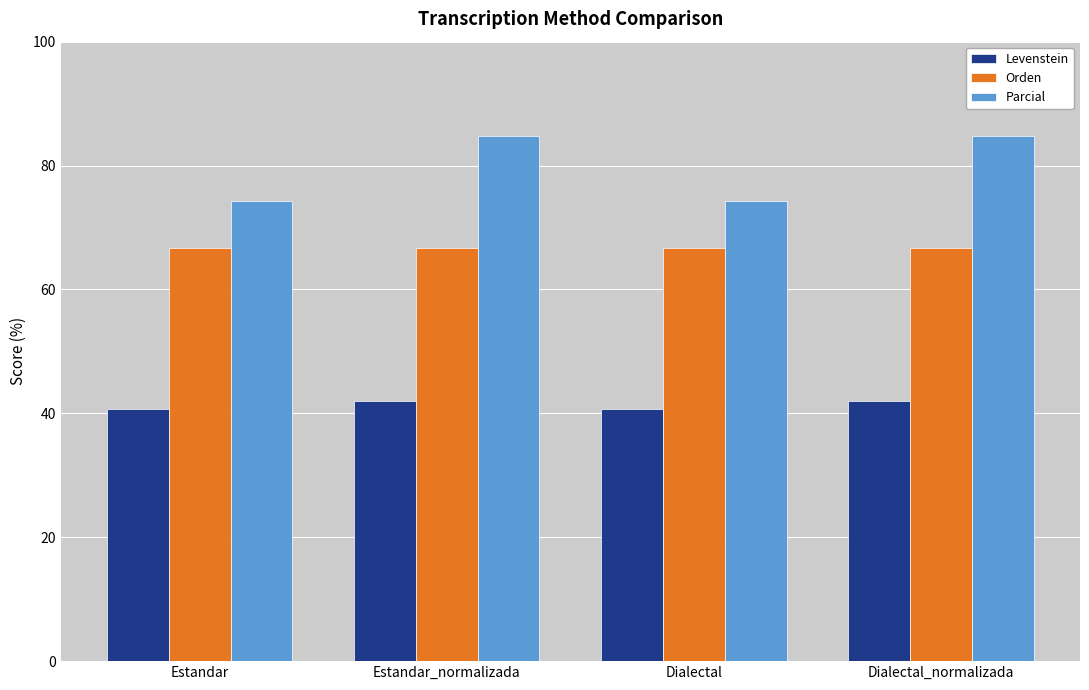

At how many categories does at least one series exceed 62?

4